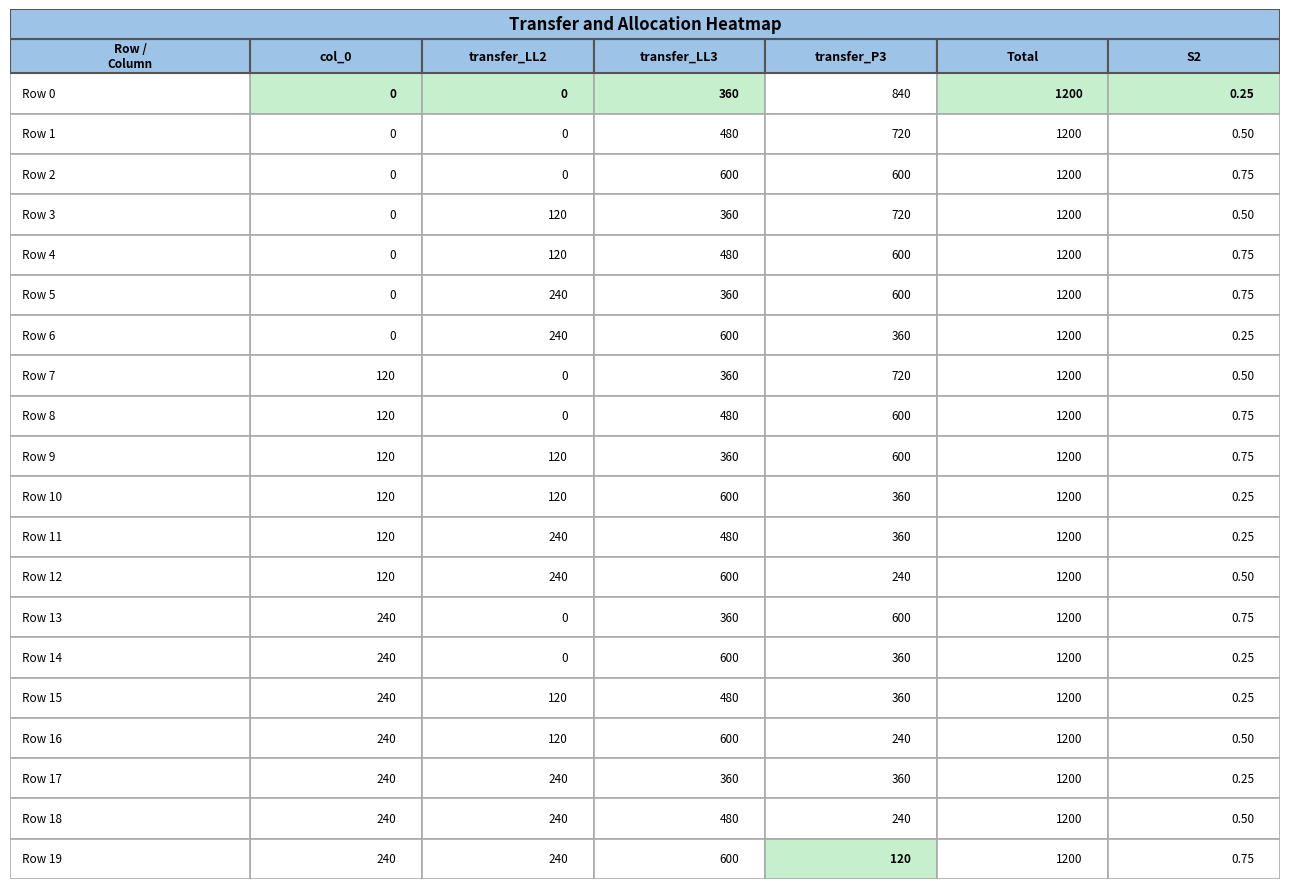

What is the spread (max minus min) of values at 0?

1200.0